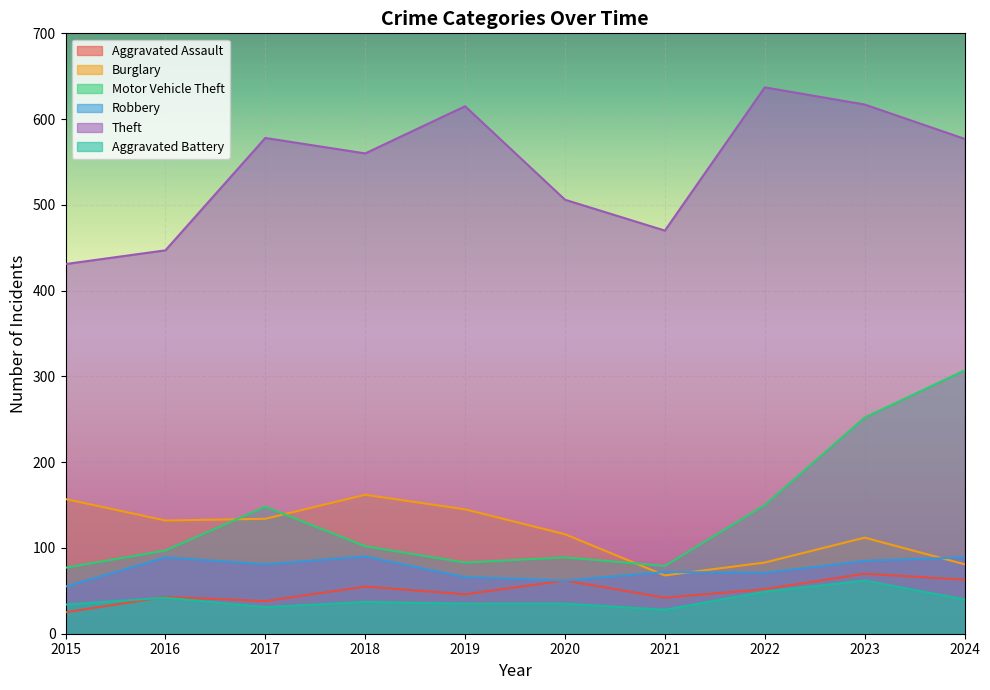

Which series has the largest total across all categories?

Theft